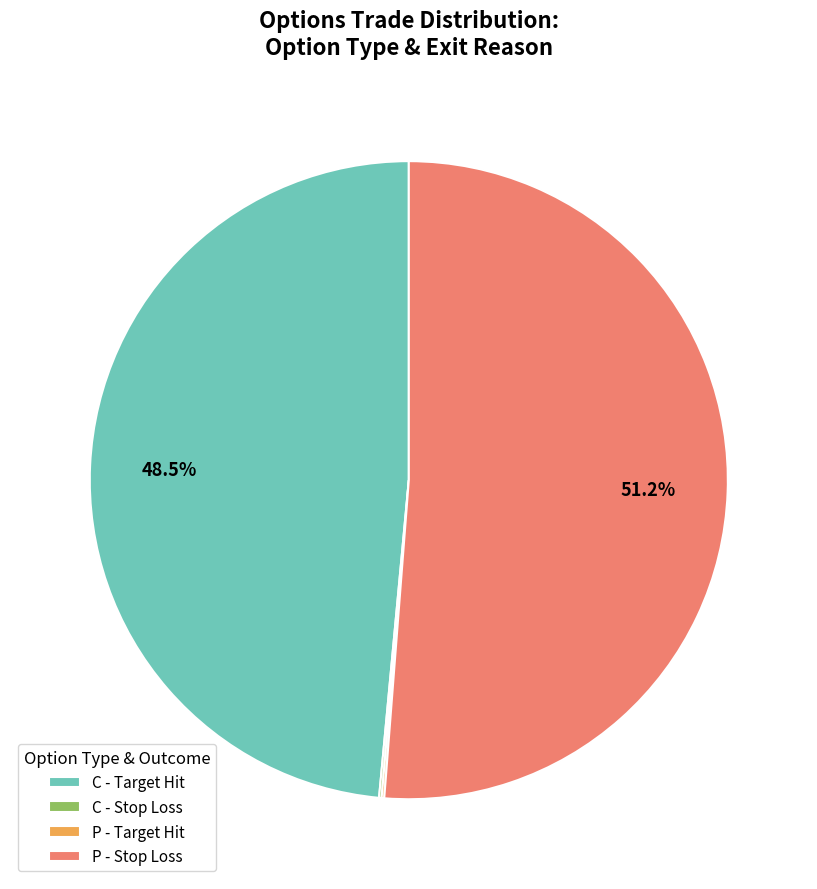

Is there any slice that represents more than half of the pie?

Yes